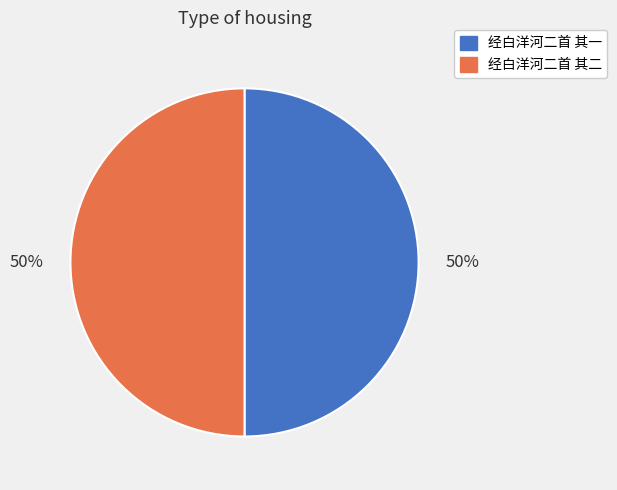

To the nearest percent, what is the combined percentage of 经白洋河二首 其二 and 经白洋河二首 其一?

100%